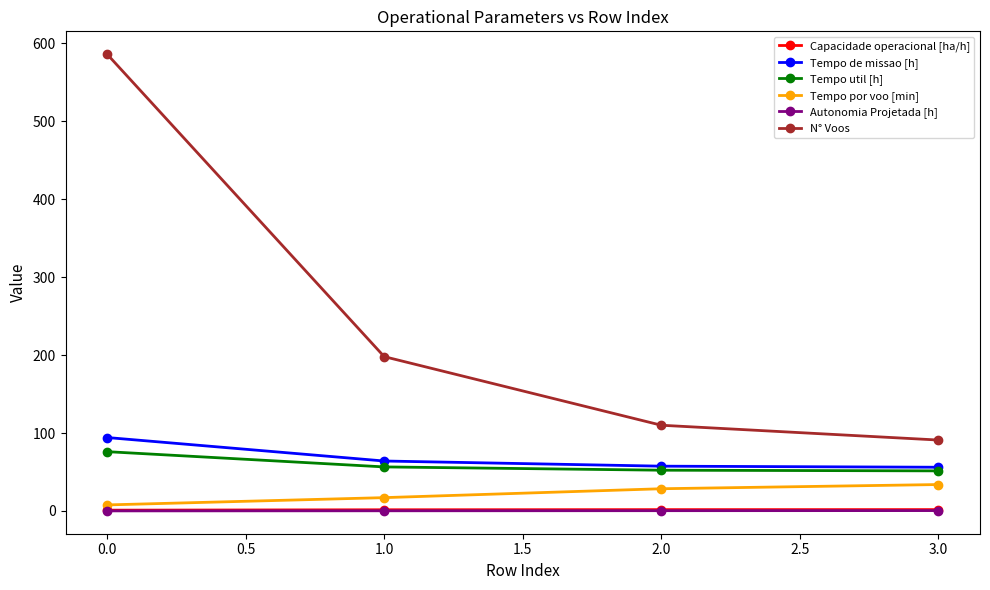

What is the minimum value for Tempo de missao [h]?

56.1